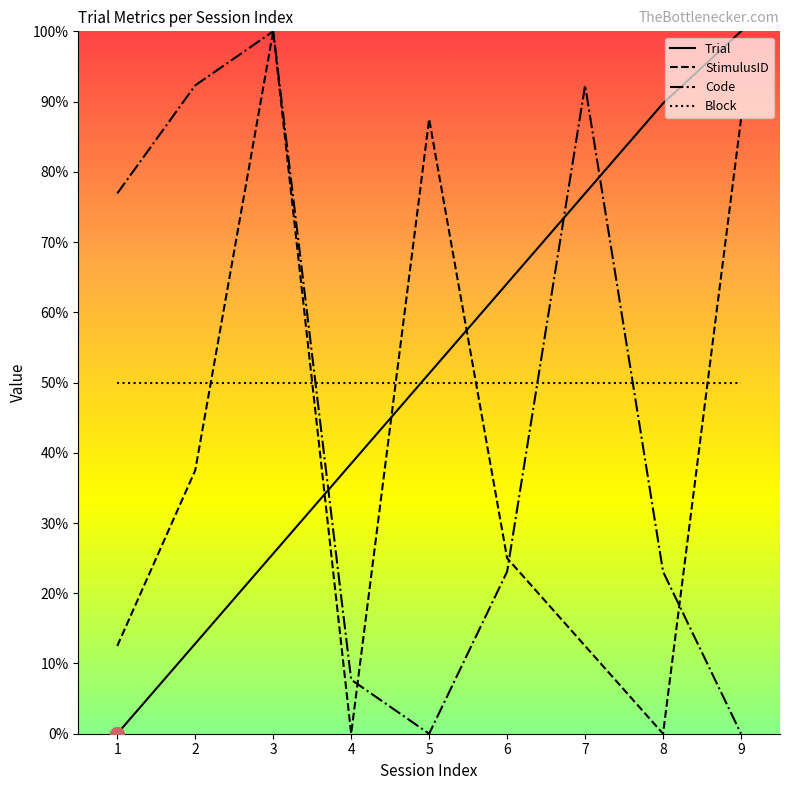

At which label does StimulusID reach its peak?

3